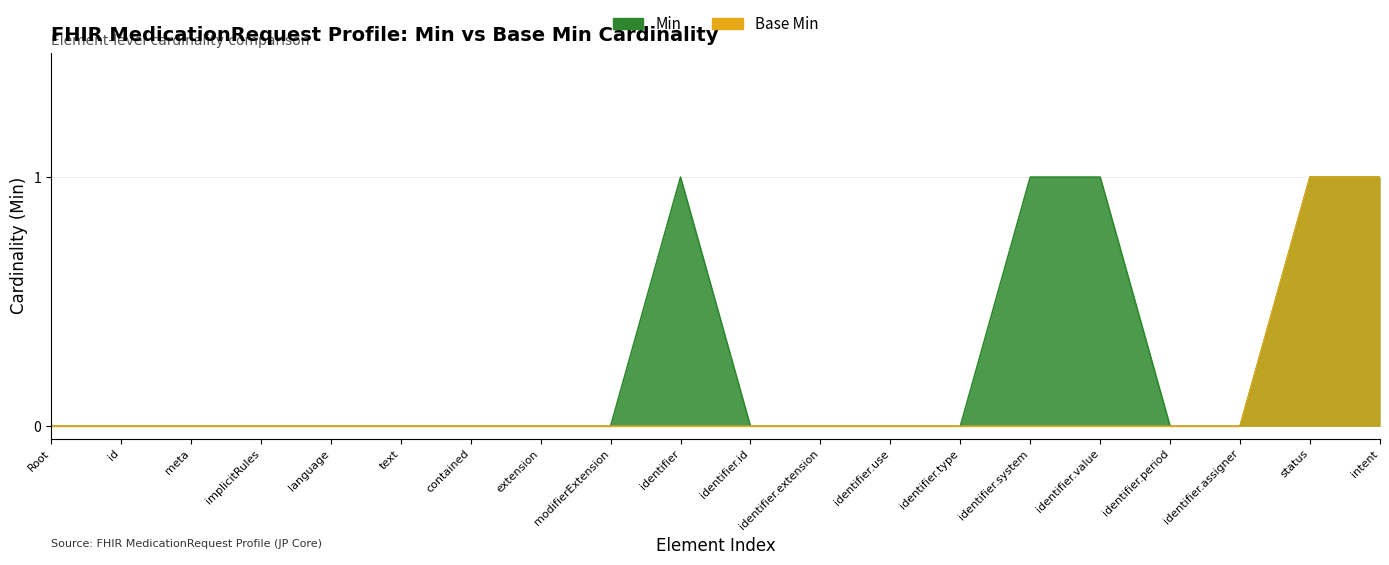

What is the maximum value shown in the chart?

1